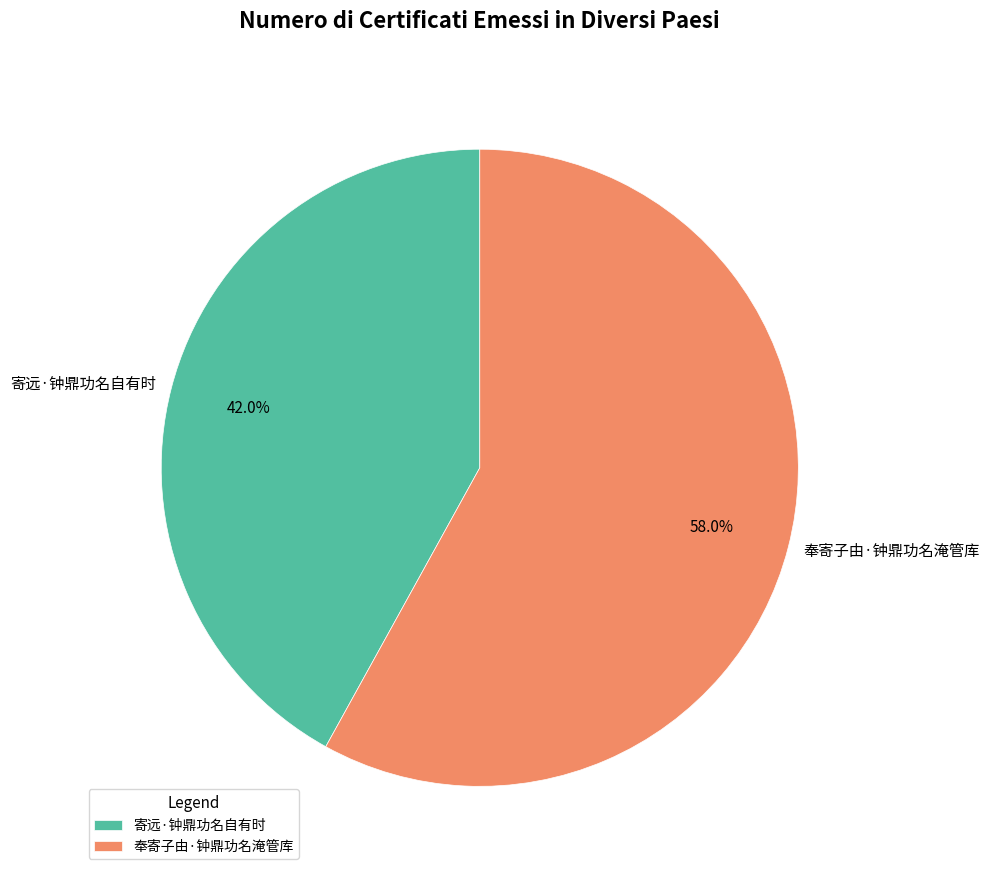

Between 寄远·钟鼎功名自有时 and 奉寄子由·钟鼎功名淹管库, which is larger?

奉寄子由·钟鼎功名淹管库